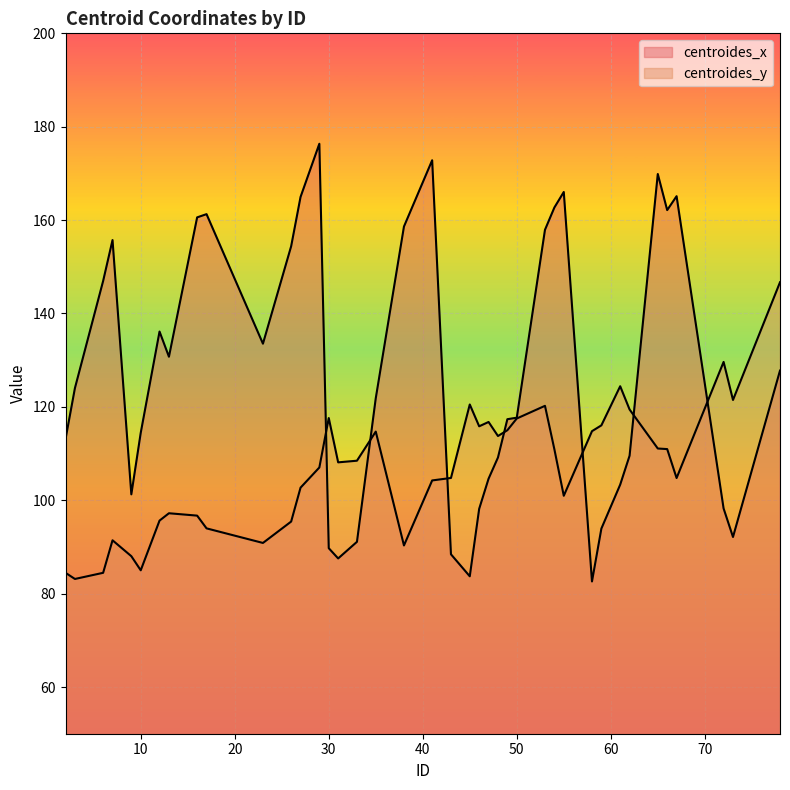

List the series in order of their overall mean, highest first.

centroides_x, centroides_y